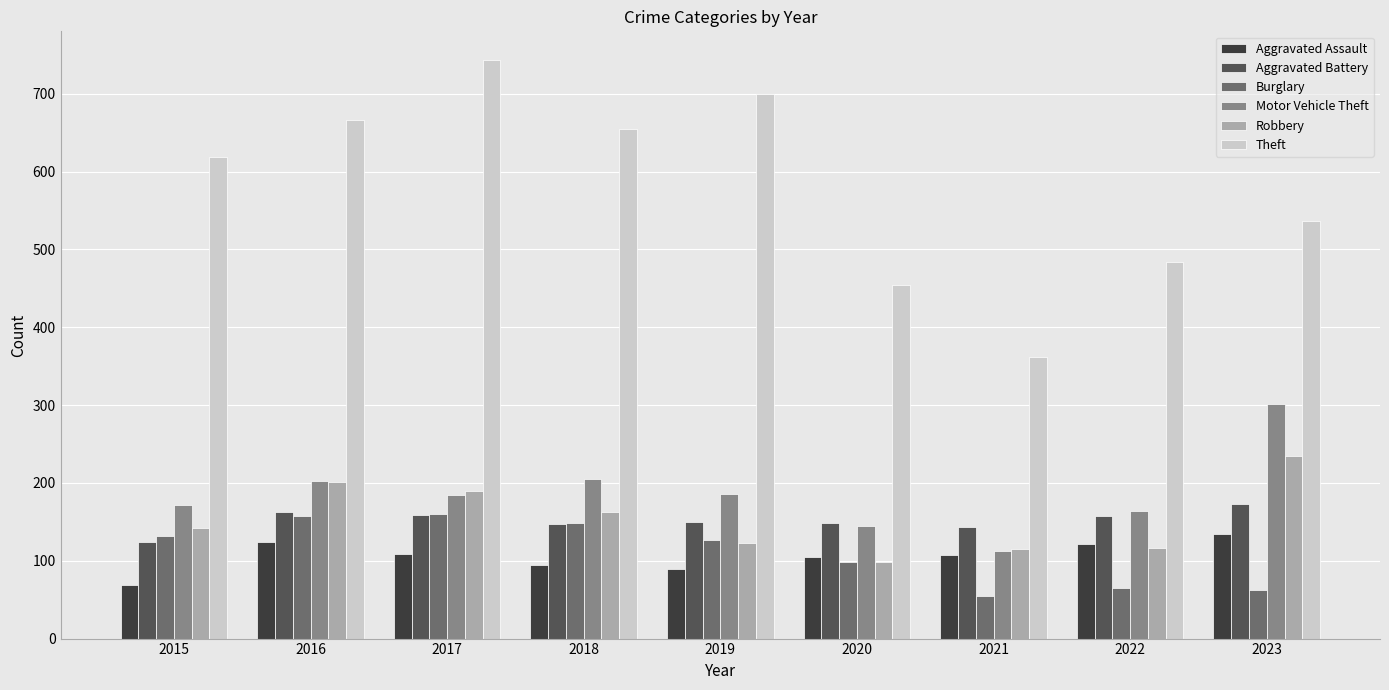

What are all the series names shown in the legend?

Aggravated Assault, Aggravated Battery, Burglary, Motor Vehicle Theft, Robbery, Theft